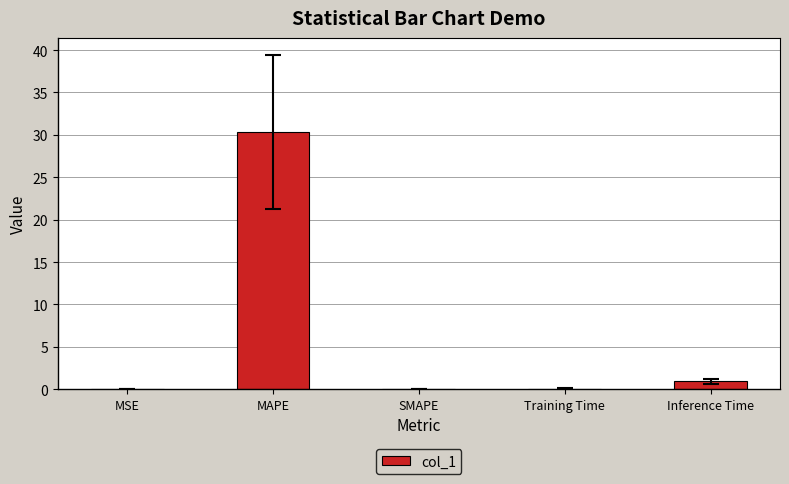

What is the approximate value at Training Time?

0.1